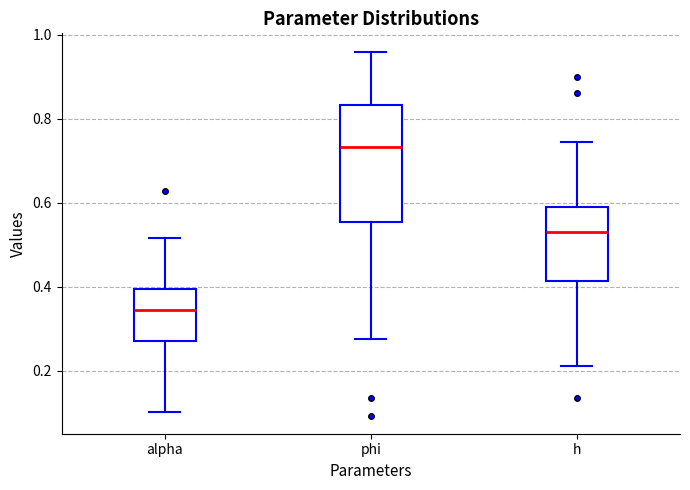

Reading left to right, read every box against the y-axis: the position of its median line, the range the box covers, and the ends of its whiskers. The values are not printed on the chart, so give them approximately, as read against the axis.

alpha: median 0.34, box 0.28 to 0.40, whiskers 0.10 to 0.52
phi: median 0.74, box 0.56 to 0.84, whiskers 0.28 to 0.96
h: median 0.54, box 0.42 to 0.58, whiskers 0.22 to 0.74